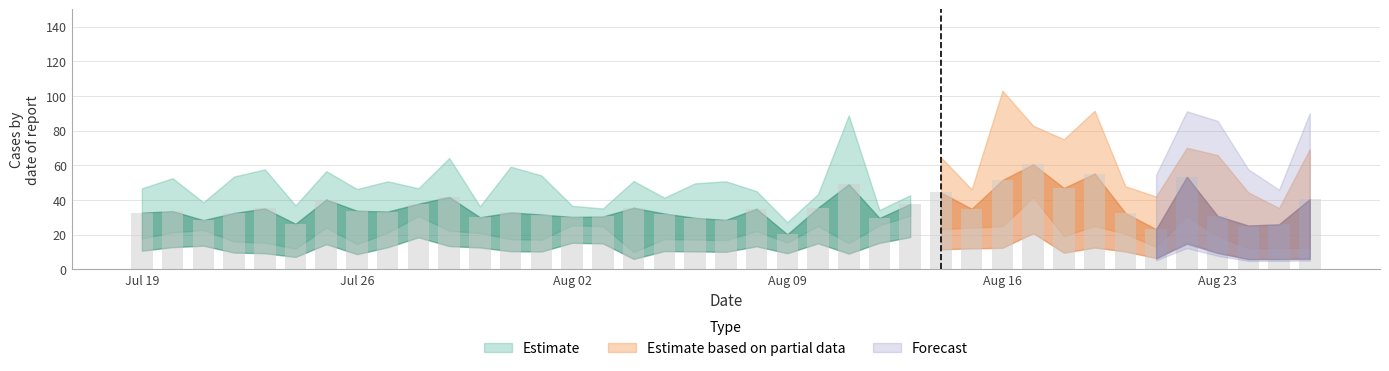

What is the value of the 29th bar from the left?

51.4